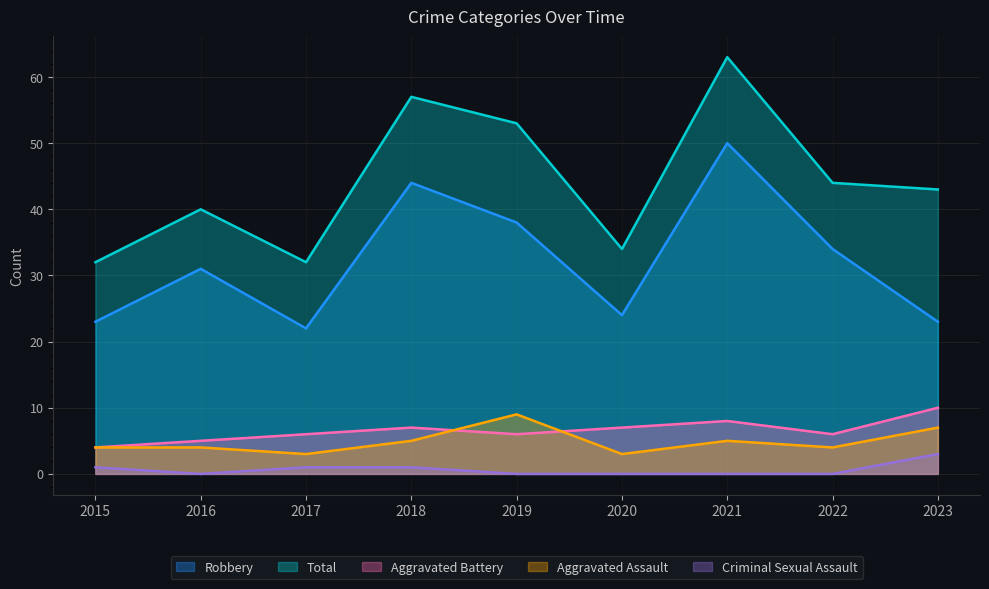

Is the value of Criminal Sexual Assault at 2019 greater than the value of Robbery at 2019?

No